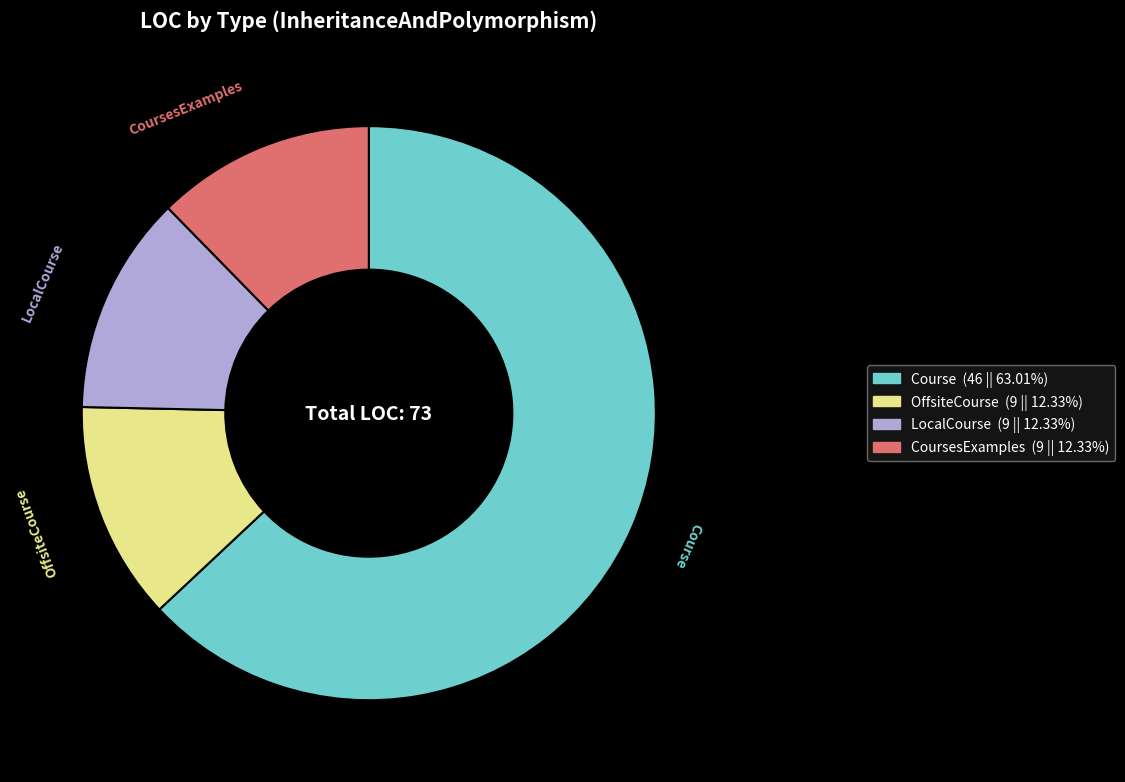

Is there a majority slice in this chart?

Yes